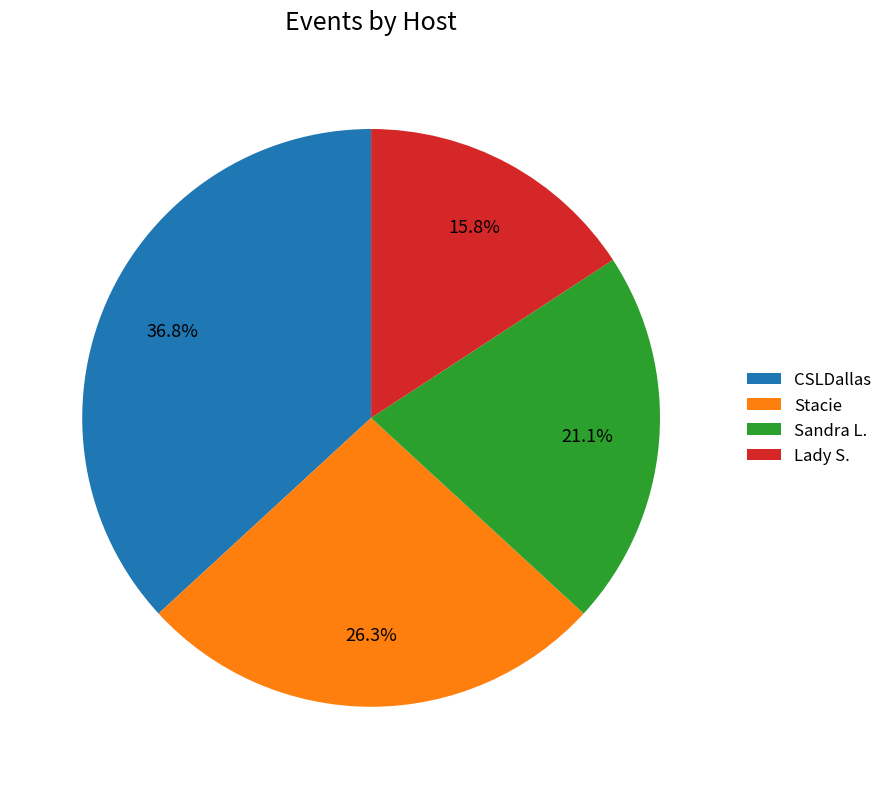

Do Sandra L. and CSLDallas together represent more than half of the pie?

Yes